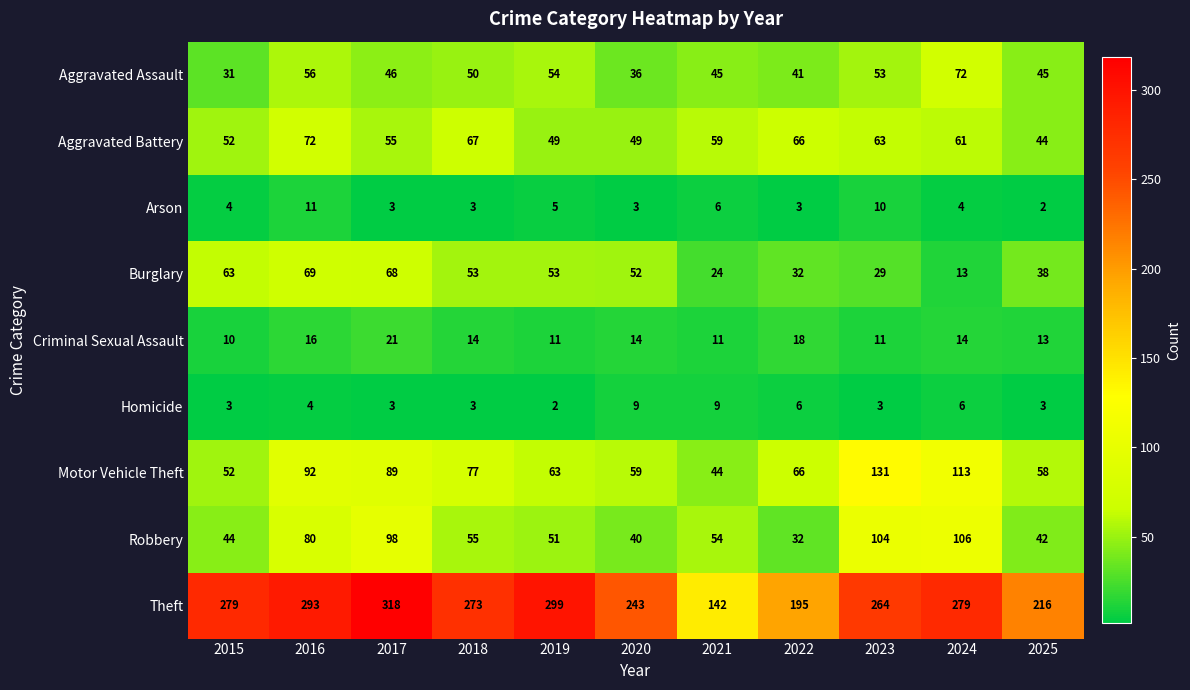

Which category has the highest value across all series?

2017